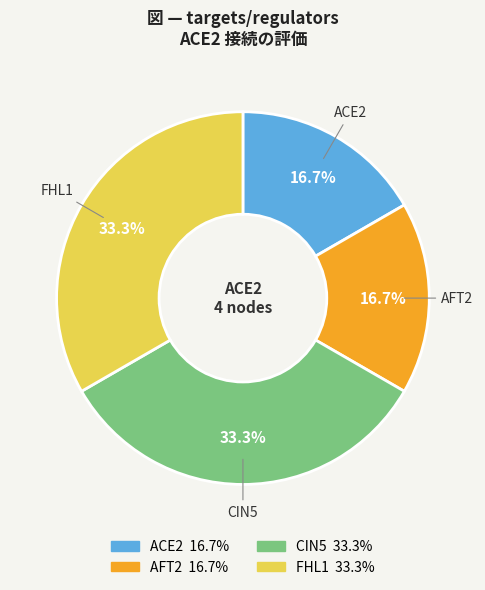

To the nearest percent, what is the average slice percentage?

25%